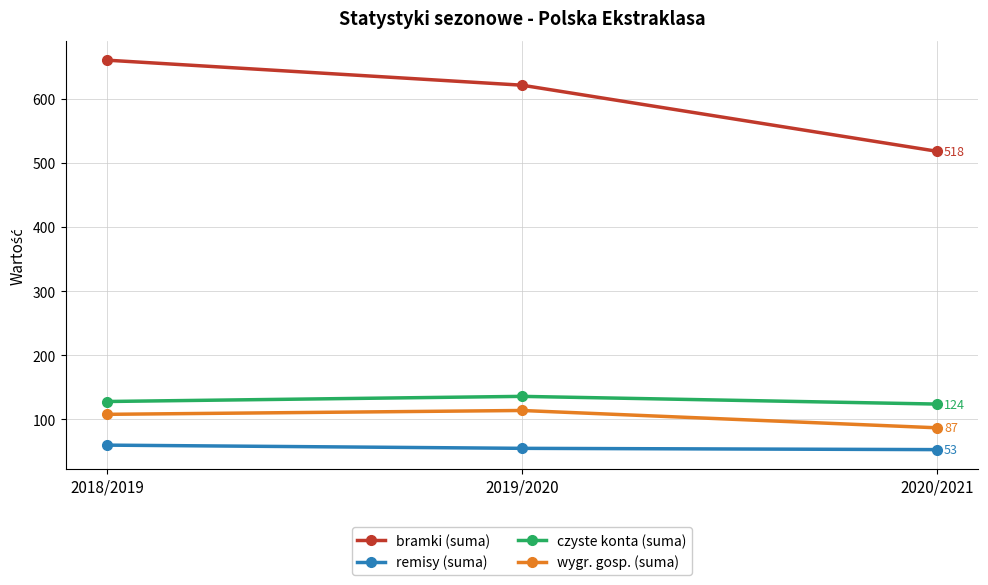

Where does the bramki (suma) series first go above 621?

2018/2019